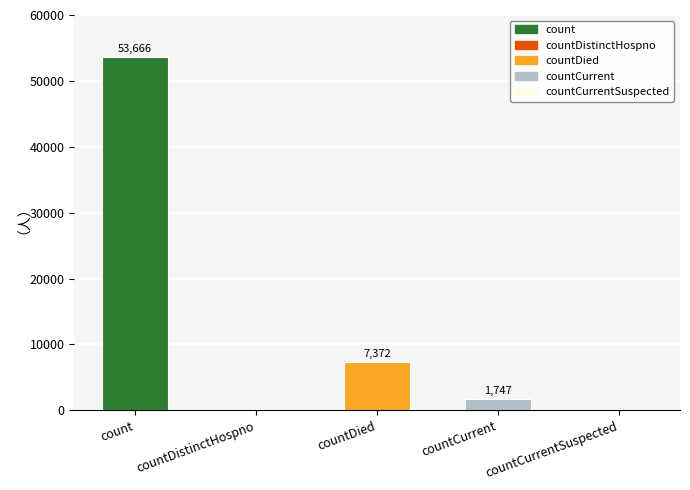

Which has a higher value, countDied or countCurrentSuspected?

countDied